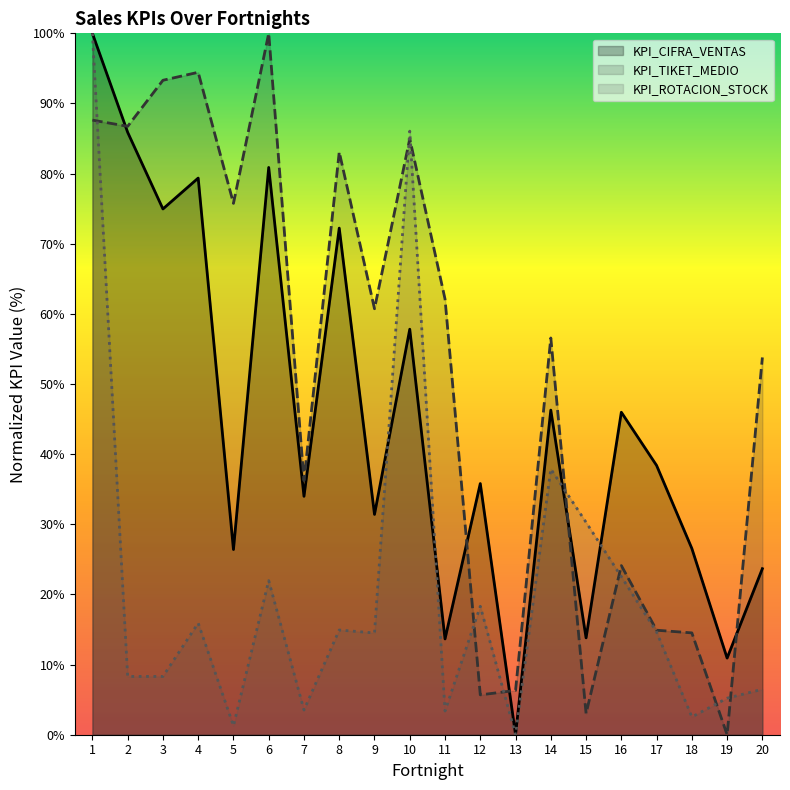

Reading left to right, extract all data points from this chart.

KPI_CIFRA_VENTAS: 1=100.0	2=85.9	3=75.0	4=79.4	5=26.4	6=80.9	7=34.0	8=72.2	9=31.4	10=57.8	11=13.7	12=35.8	13=0.0	14=46.3	15=13.8	16=46.0	17=38.4	18=26.6	19=10.9	20=23.7
KPI_TIKET_MEDIO: 1=87.6	2=86.7	3=93.3	4=94.4	5=75.8	6=100.0	7=36.2	8=83.1	9=60.7	10=85.0	11=62.1	12=5.7	13=6.3	14=56.6	15=3.0	16=24.1	17=14.9	18=14.5	19=0.0	20=53.8
KPI_ROTACION_STOCK: 1=100.0	2=8.3	3=8.3	4=15.9	5=1.3	6=22.0	7=3.5	8=14.9	9=14.5	10=86.1	11=3.4	12=18.3	13=0.0	14=37.9	15=30.3	16=22.5	17=14.6	18=2.5	19=5.2	20=6.5